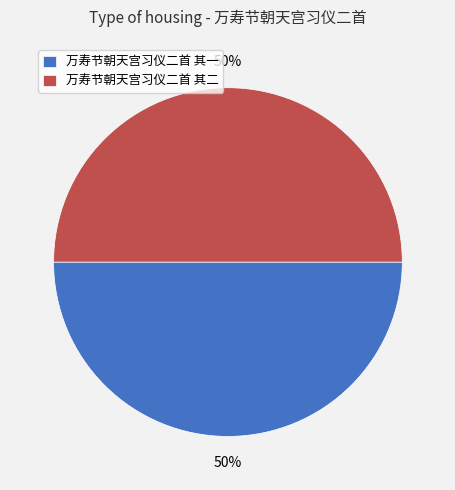

Approximately how many times larger is the value at 万寿节朝天宫习仪二首 其二 compared to 万寿节朝天宫习仪二首 其一?

1.0